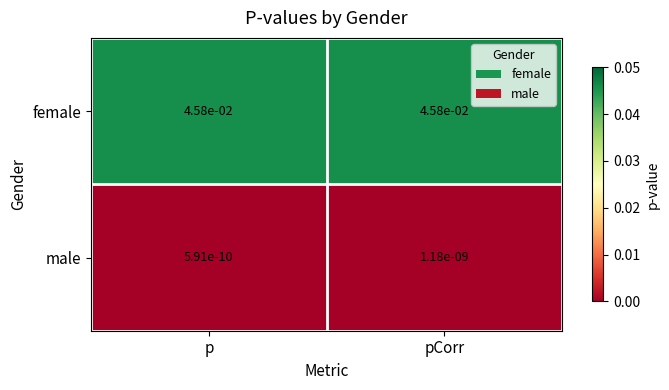

Is the value of male at pCorr greater than the value of female at p?

No